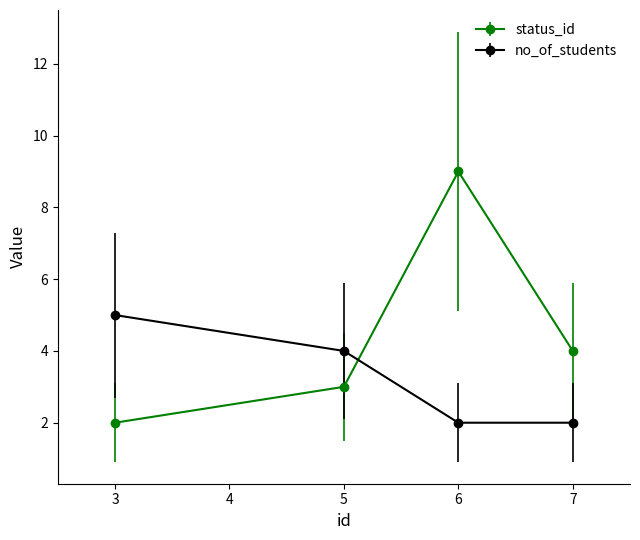

What is the difference between the status_id values at 3 and 5?

1